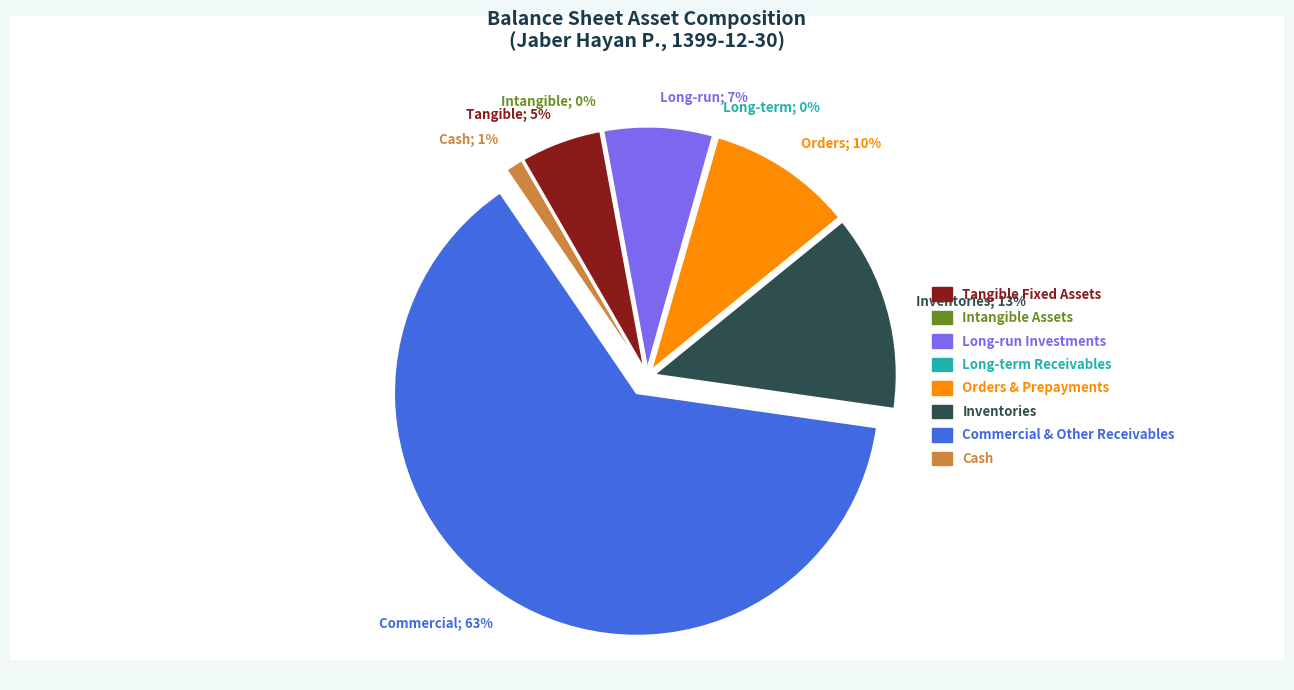

Count the number of slices in the pie.

8